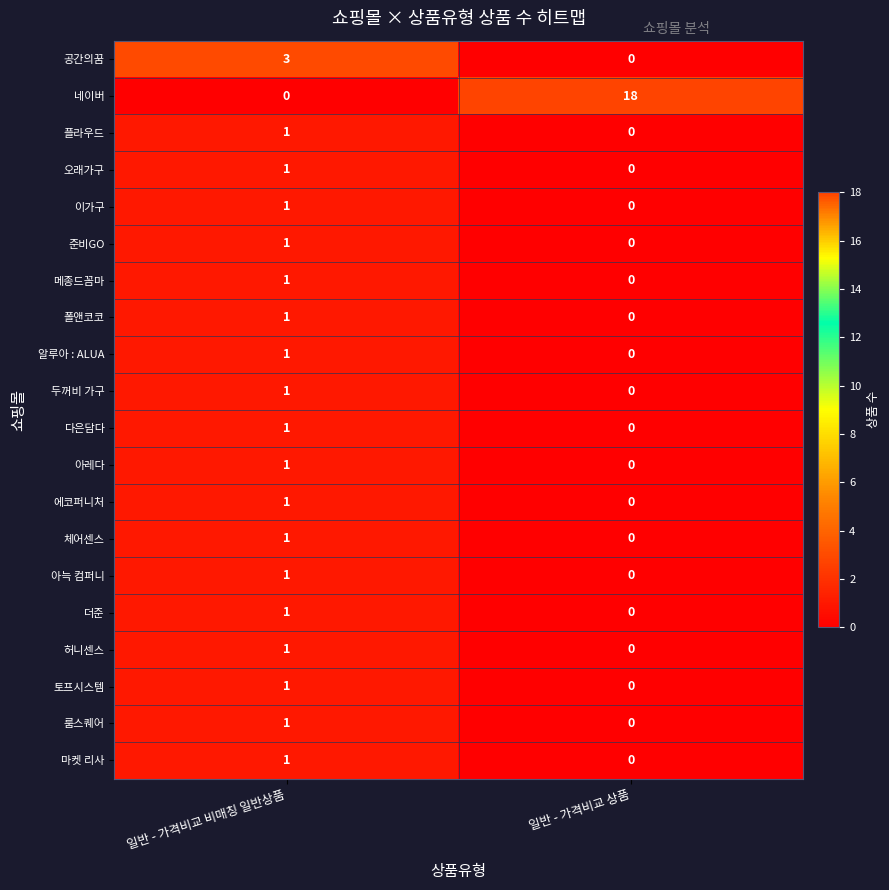

Which category has the highest value in the 아늑 컴퍼니 series?

일반 - 가격비교 비매칭 일반상품